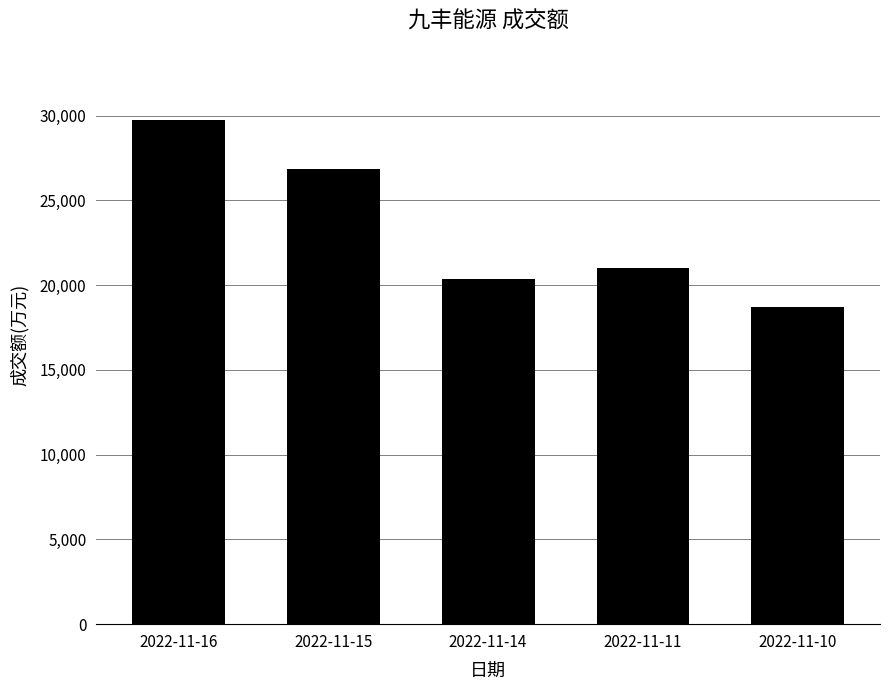

Are the bars horizontal?

No